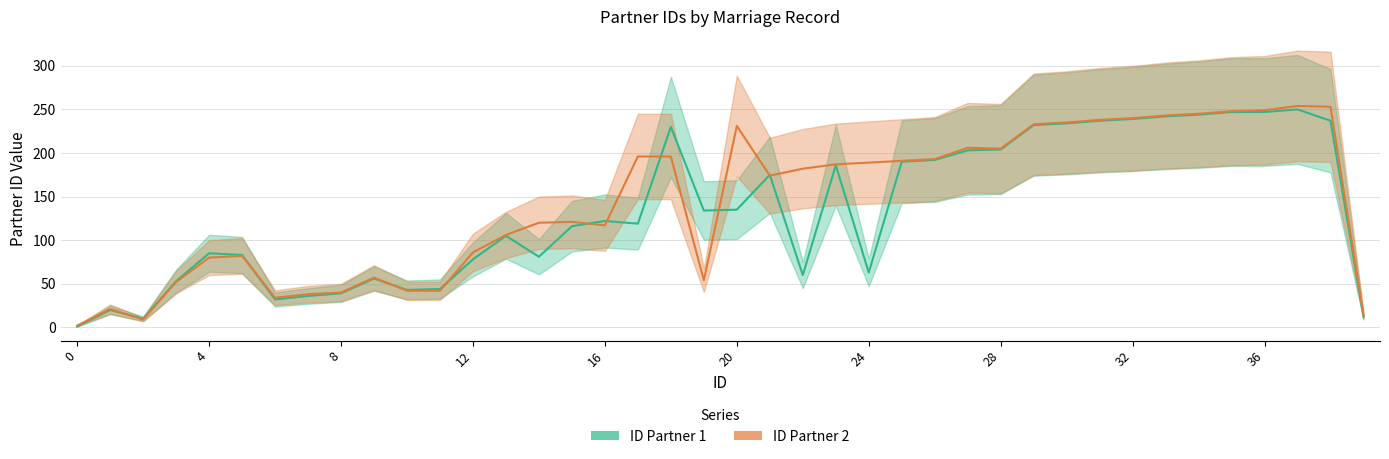

Reading left to right, transcribe all the data shown in this chart.

ID Partner 1: 1	20	10	53	85	83	32	36	39	56	43	44	78	105	81	116	122	119	230	134	135	175	60	186	63	190	192	203	204	232	234	237	239	242	244	247	247	250	237	12
ID Partner 2: 2	21	9	52	80	82	34	38	40	57	42	42	86	106	120	121	117	196	196	54	231	174	182	187	189	191	193	206	205	233	235	238	240	243	245	248	249	254	253	14